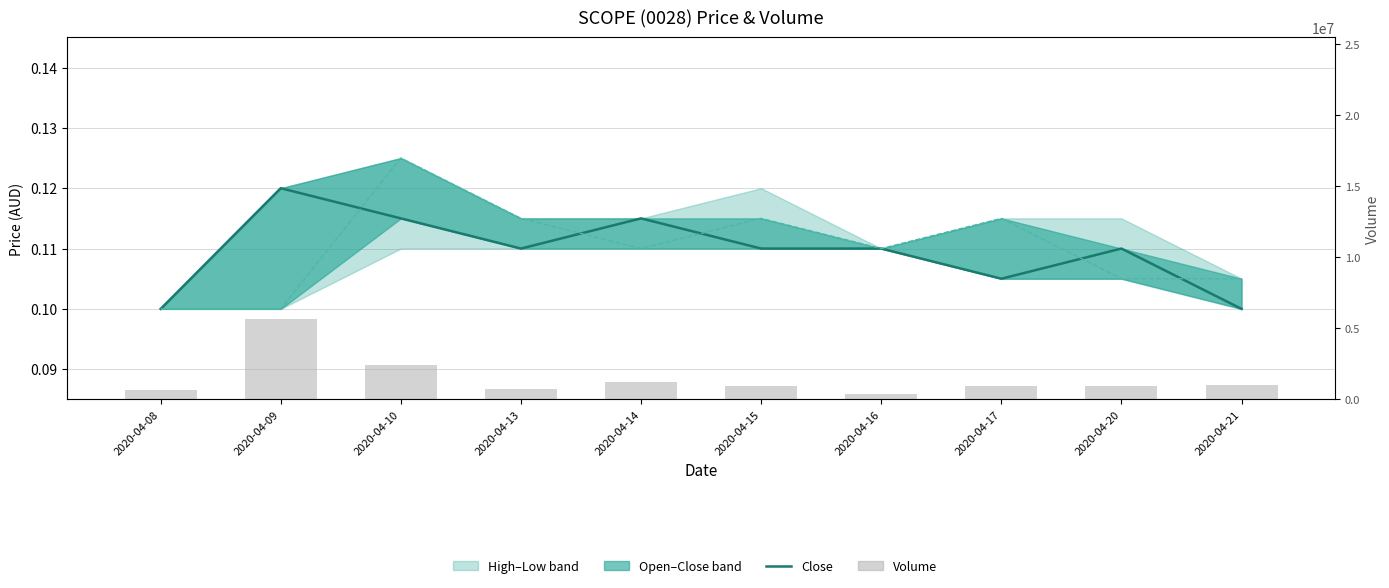

Reading left to right, list all the values displayed in this chart.

close: 2020-04-08=0.1	2020-04-09=0.1	2020-04-10=0.1	2020-04-13=0.1	2020-04-14=0.1	2020-04-15=0.1	2020-04-16=0.1	2020-04-17=0.1	2020-04-20=0.1	2020-04-21=0.1
open: 2020-04-08=0.1	2020-04-09=0.1	2020-04-10=0.1	2020-04-13=0.1	2020-04-14=0.1	2020-04-15=0.1	2020-04-16=0.1	2020-04-17=0.1	2020-04-20=0.1	2020-04-21=0.1
vol: 2020-04-08=640200.0	2020-04-09=5660900.0	2020-04-10=2417500.0	2020-04-13=728000.0	2020-04-14=1213100.0	2020-04-15=920300.0	2020-04-16=348800.0	2020-04-17=979000.0	2020-04-20=938500.0	2020-04-21=1016400.0